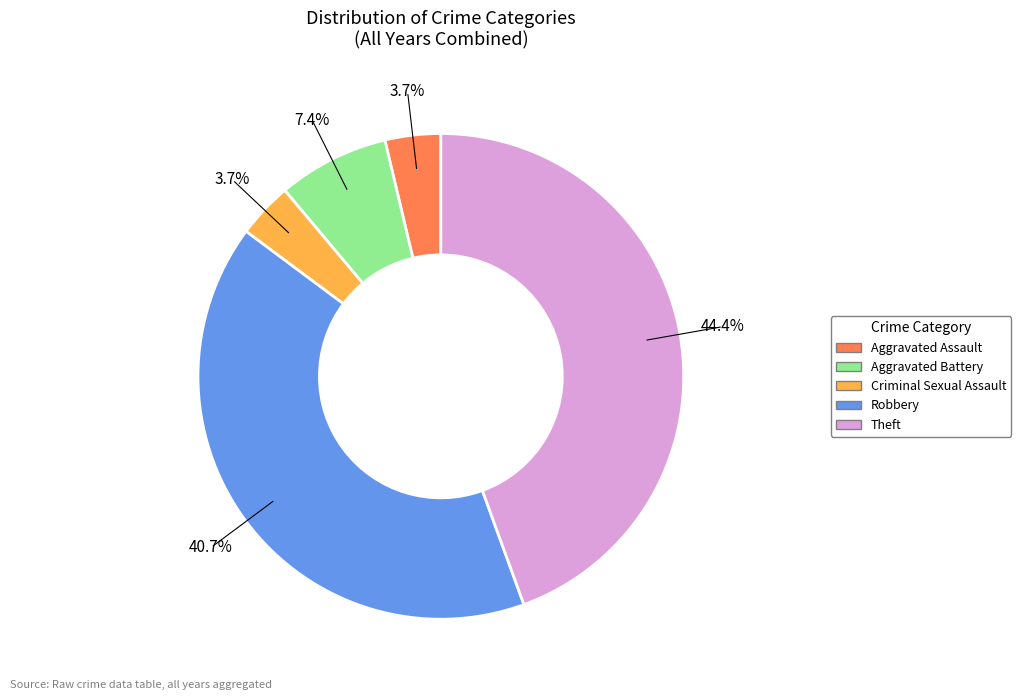

Which has a higher value, Aggravated Battery or Criminal Sexual Assault?

Aggravated Battery